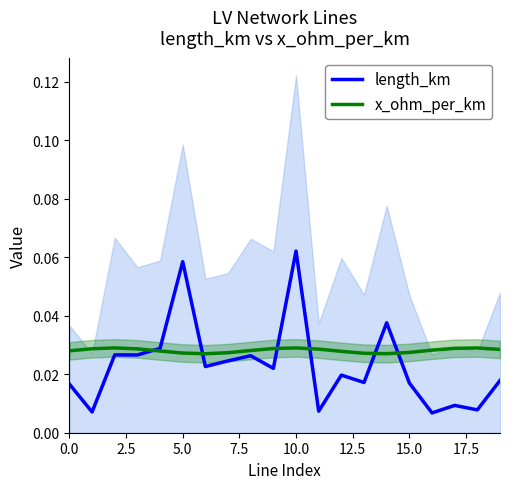

In x_ohm_per_km, how many points are higher than both neighbors (excluding endpoints)?

3